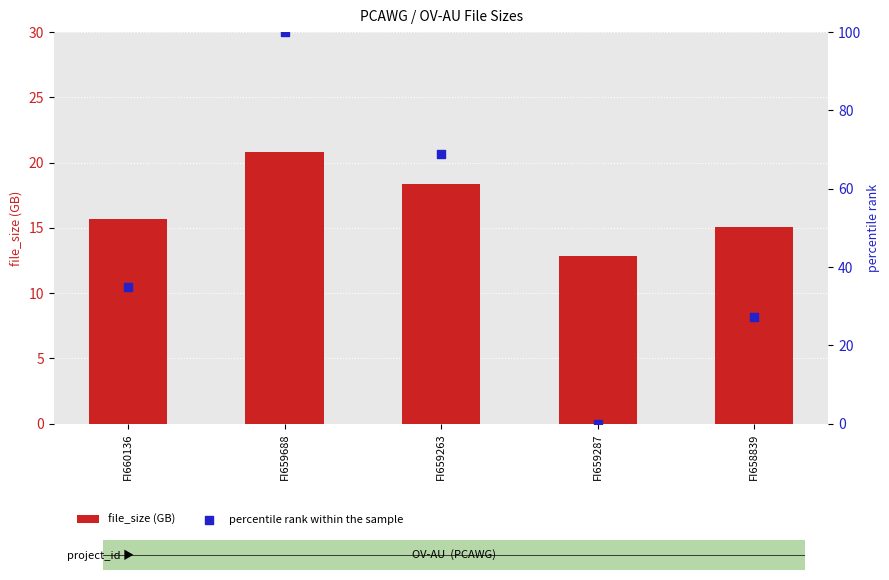

Which series has the largest total across all categories?

percentile rank within the sample